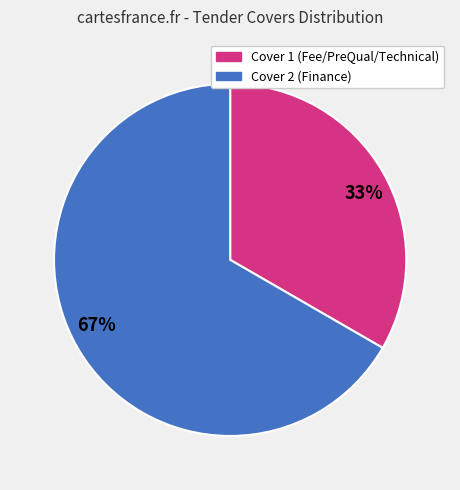

Is the sum of 67% and 33% greater than half?

Yes